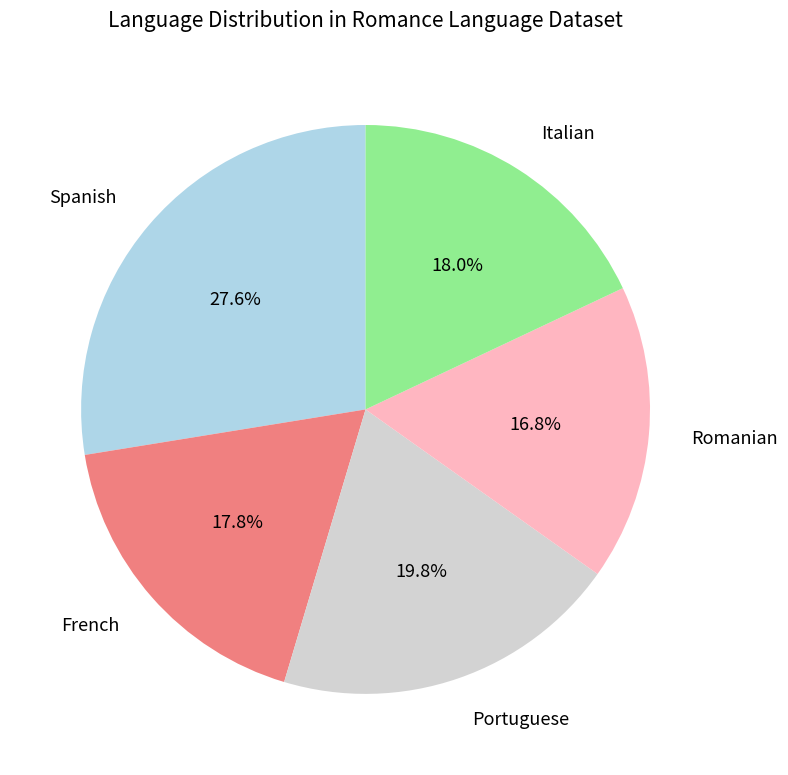

To the nearest percent, what is the average slice percentage?

20%